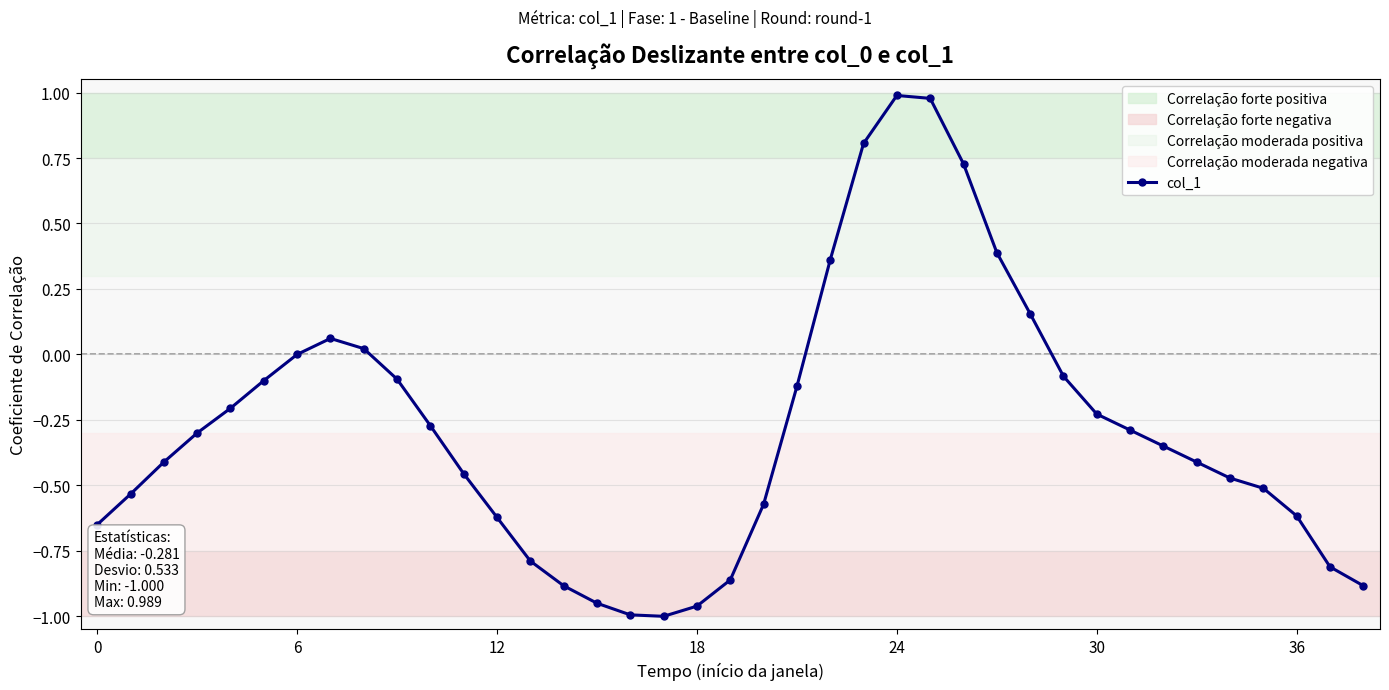

What is the value of the 15th point from the left?

-0.9